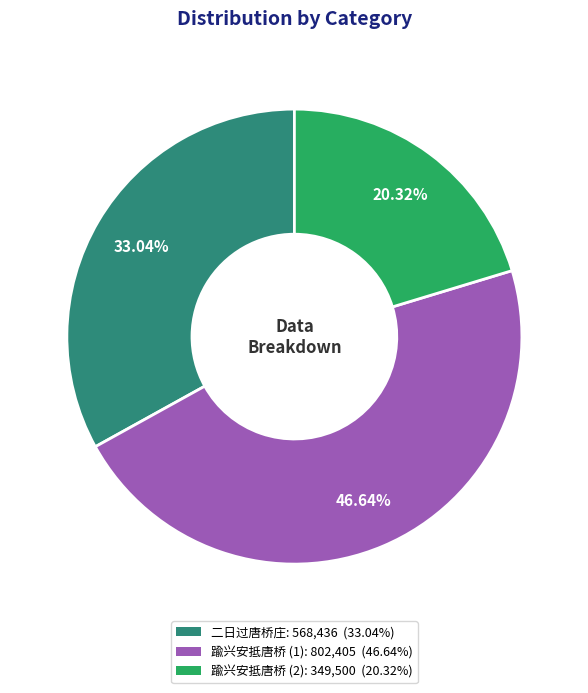

Is there a majority slice in this chart?

No